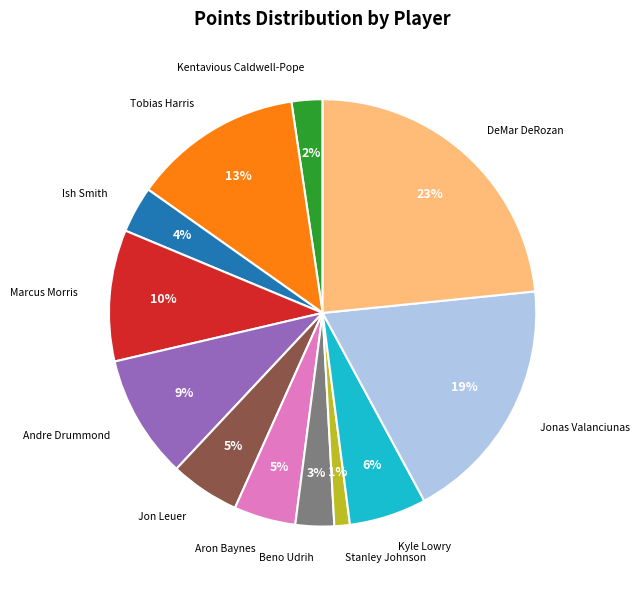

Does any single category account for the majority?

No